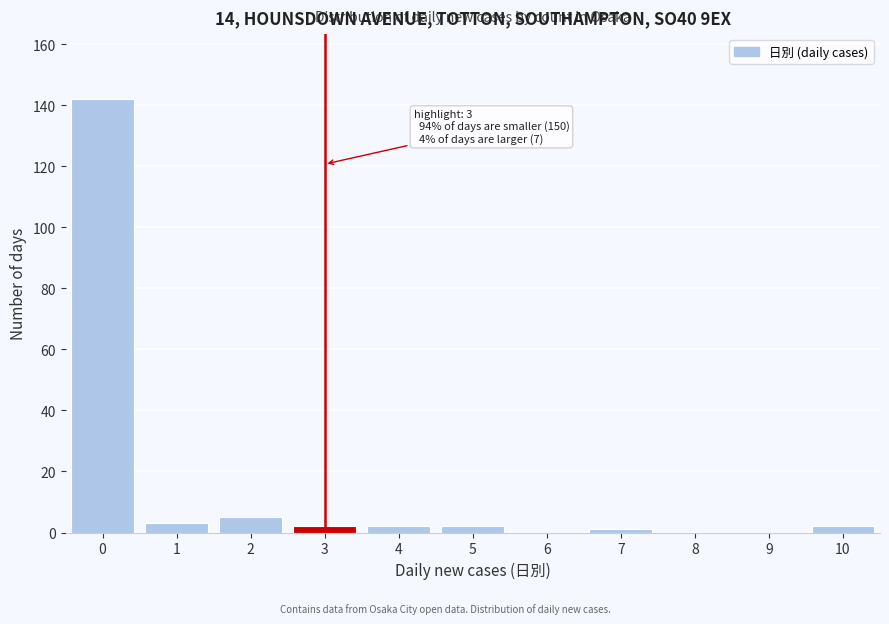

Reading left to right, what are all the values shown in this chart?

0=142	1=3	2=5	3=2	4=2	5=2	6=0	7=1	8=0	9=0	10=2